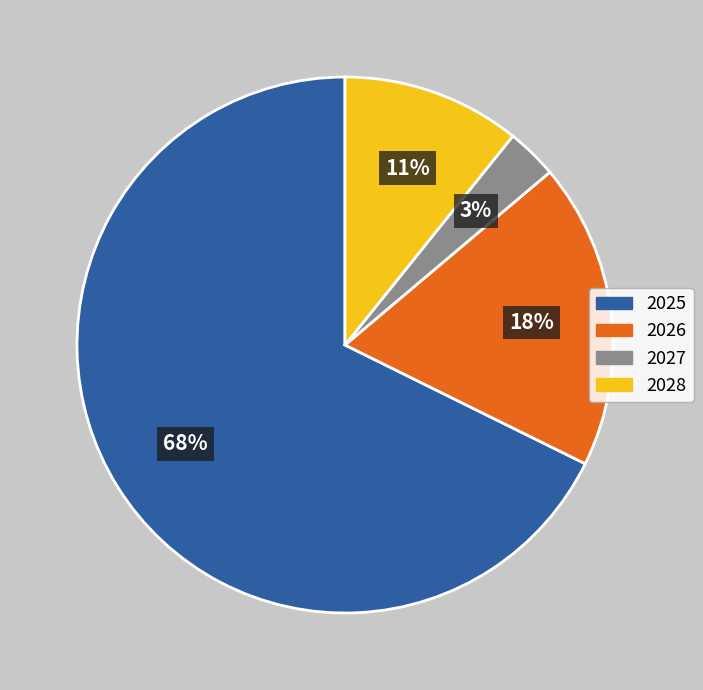

To the nearest percent, what is the difference between the 2027 and 2025 slice percentages?

65%